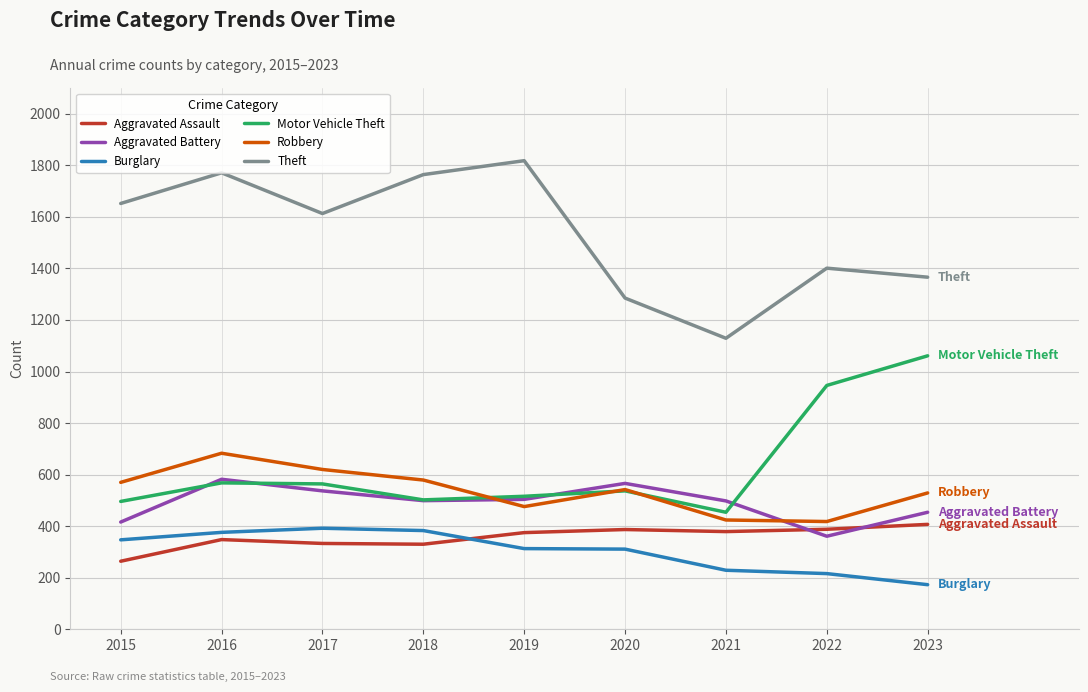

How many series are shown in this chart?

6